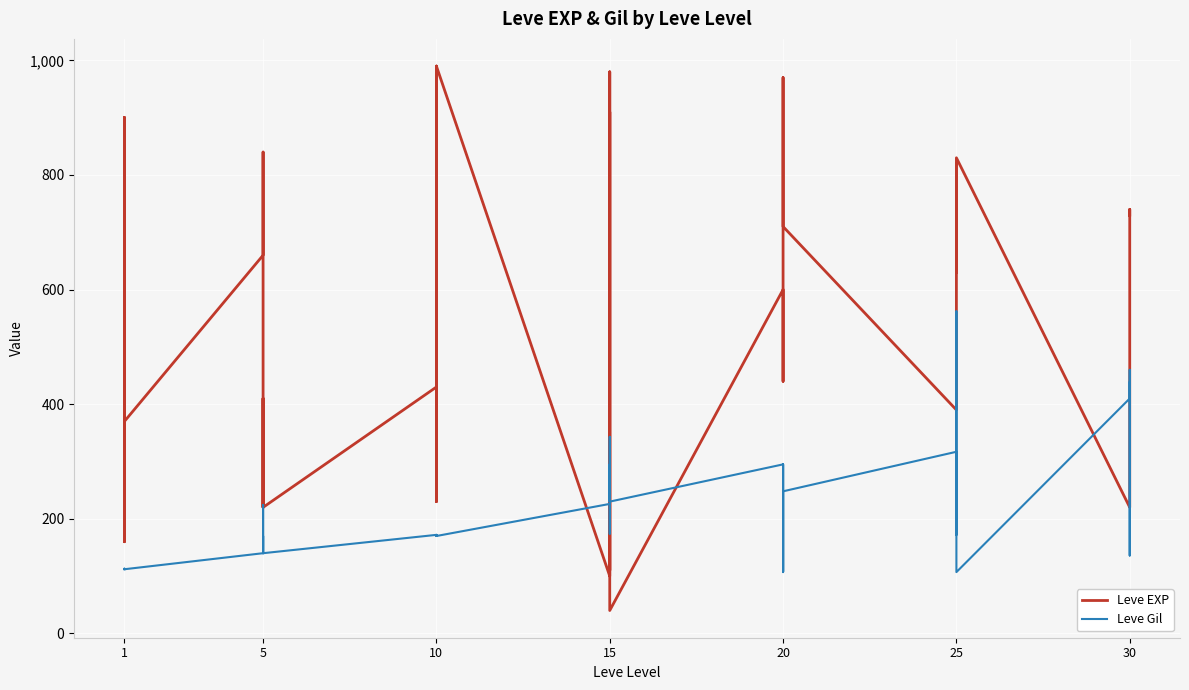

How many intersections are there between Leve EXP and Leve Gil?

8